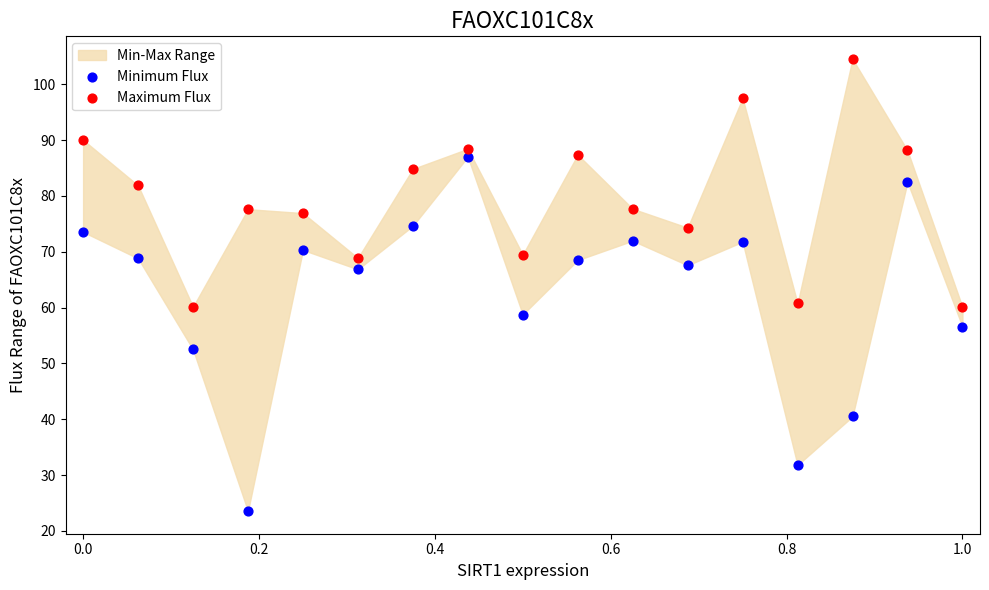

In the Minimum Flux series, what Y value is closest to 55?

56.6